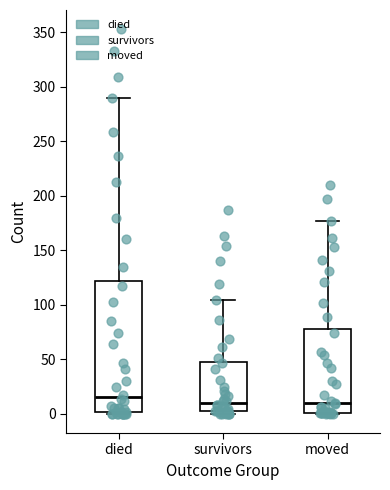

Which box is the tallest, from its lower edge to its upper edge?

died